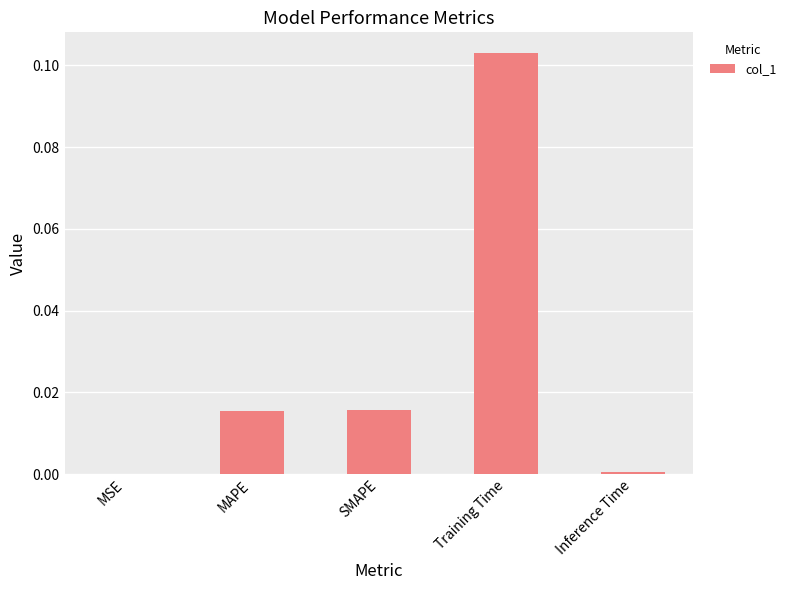

The chart shows a value of 0.0 at MAPE. True or false?

True